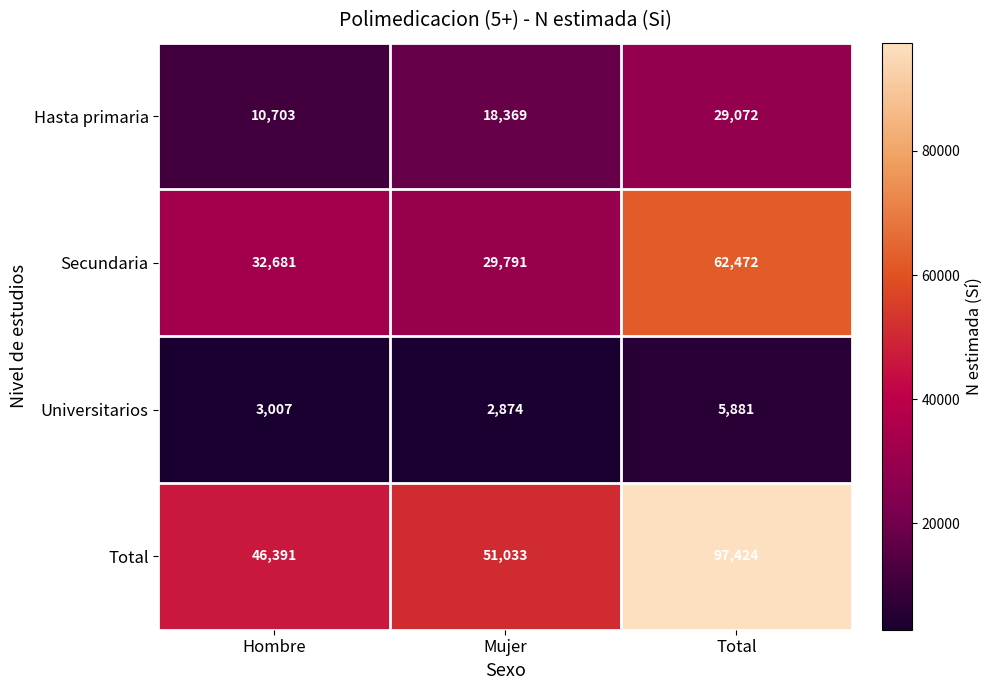

The Hasta primaria series shows 10144 at Mujer. True or false?

False